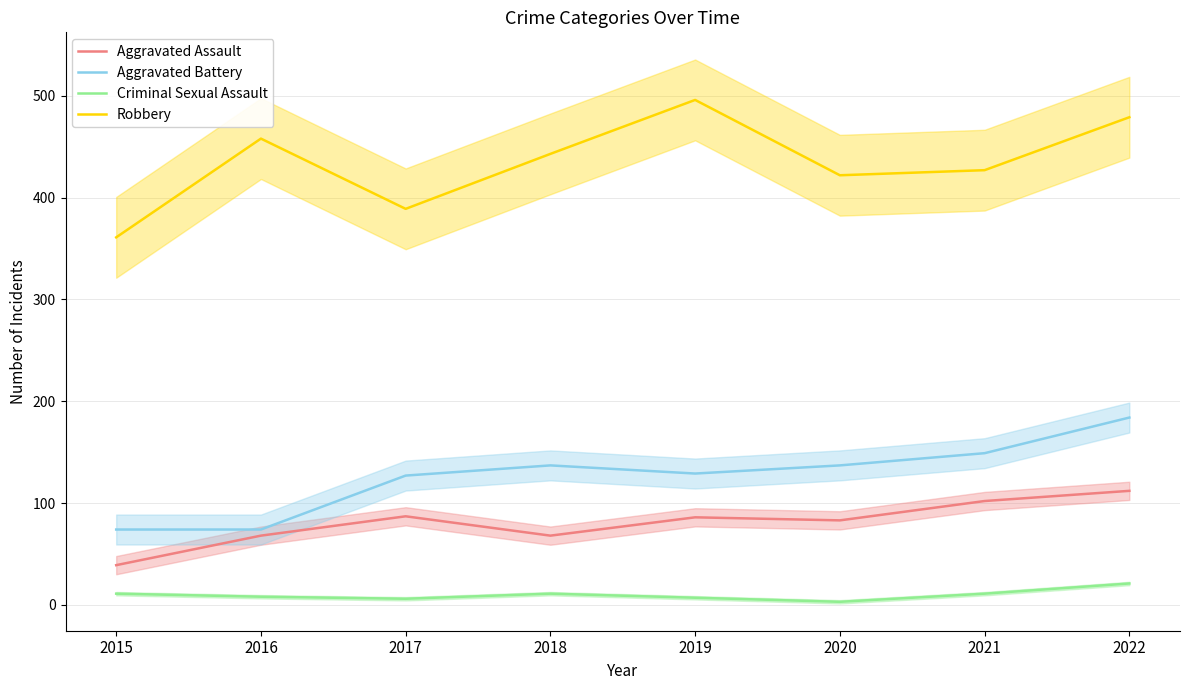

True or false: Criminal Sexual Assault and Aggravated Battery intersect in this chart.

False